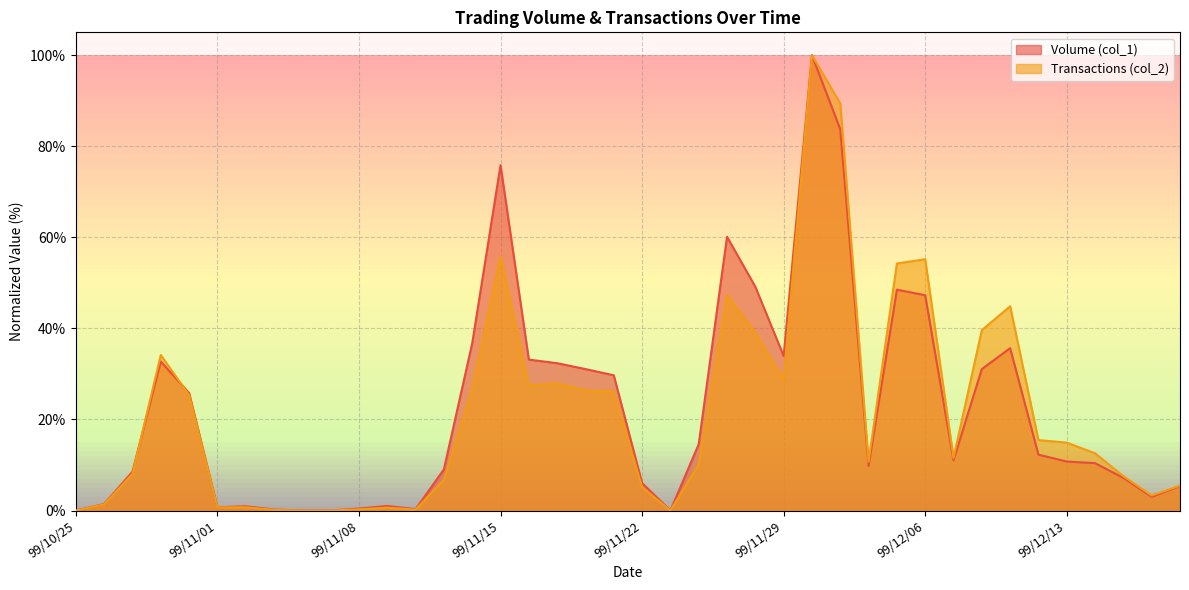

What are all the series names shown in the legend?

Volume (col_1), Transactions (col_2)